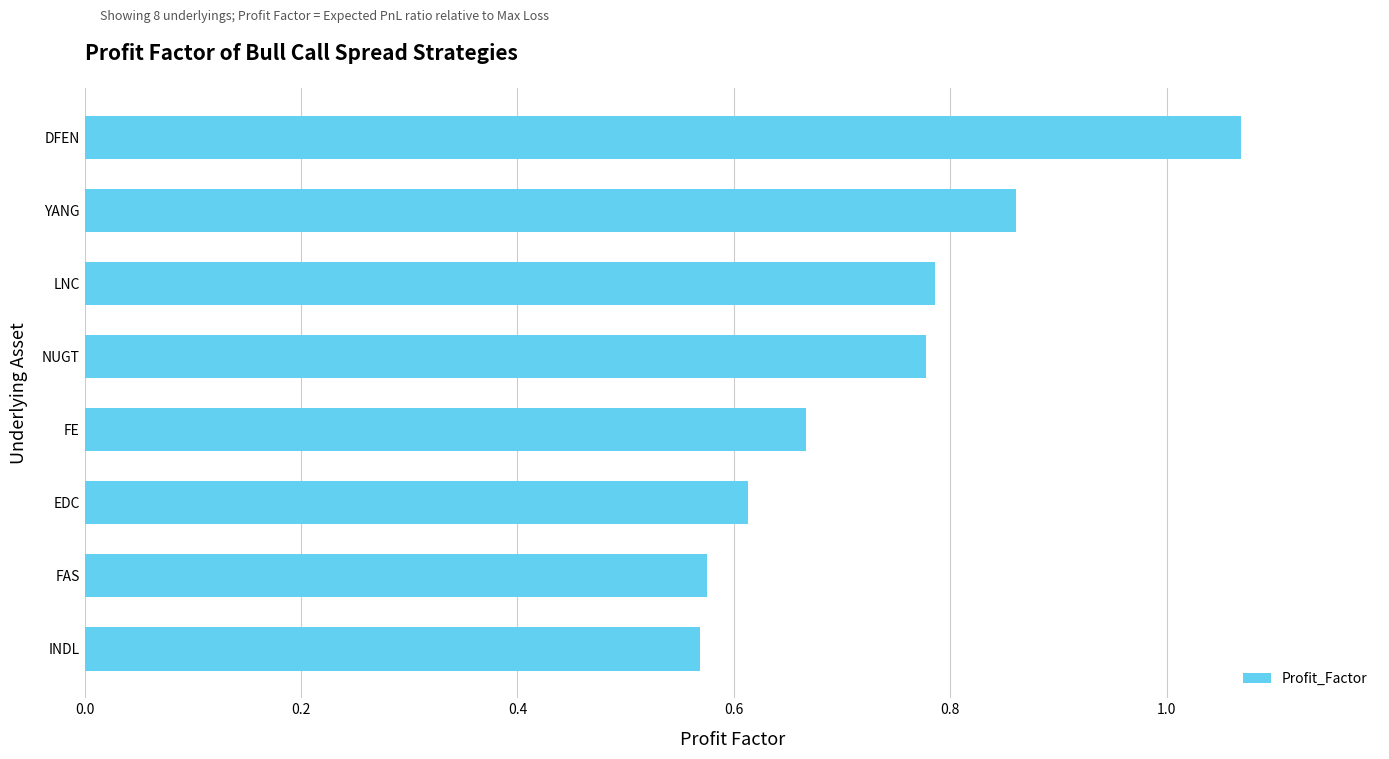

How many values are between 0 and 1?

7